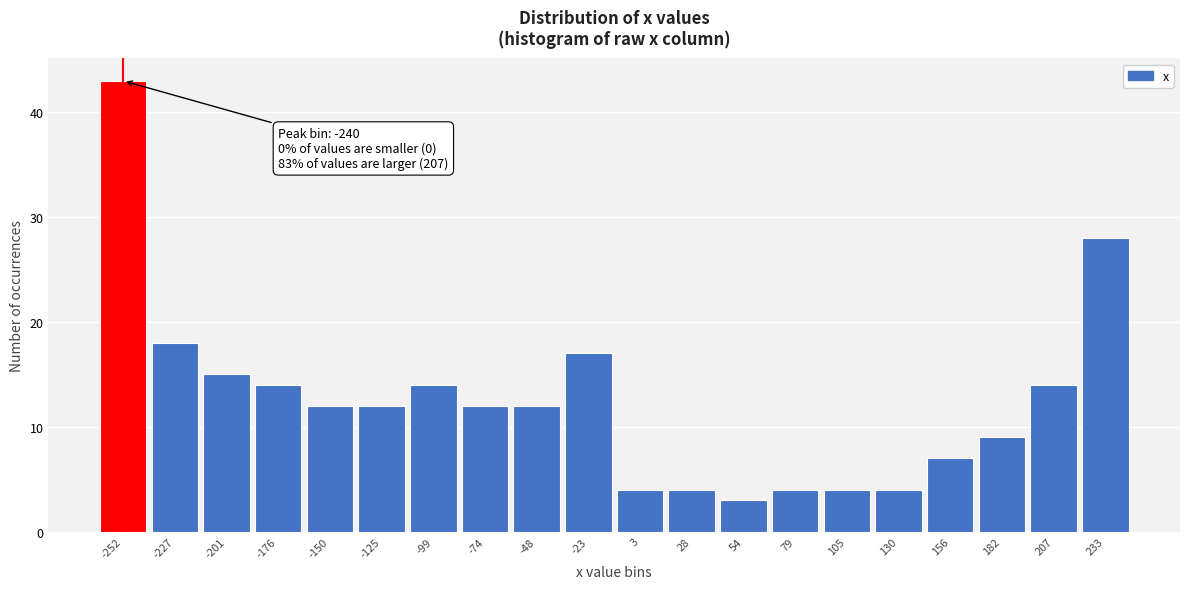

Reading left to right, extract all data points from this chart.

-252=43	-227=18	-201=15	-176=14	-150=12	-125=12	-99=14	-74=12	-48=12	-23=17	3=4	28=4	54=3	79=4	105=4	130=4	156=7	182=9	207=14	233=28